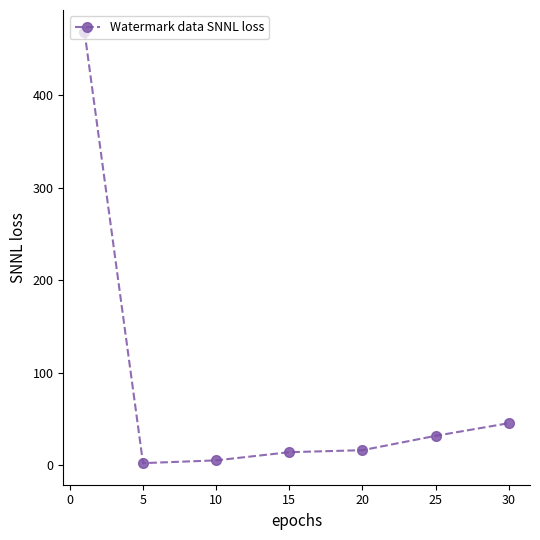

How many lines are shown in the chart?

1